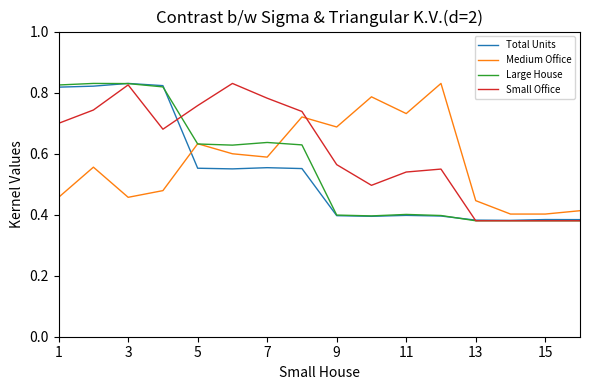

Does the chart display data point markers on the line(s)?

No